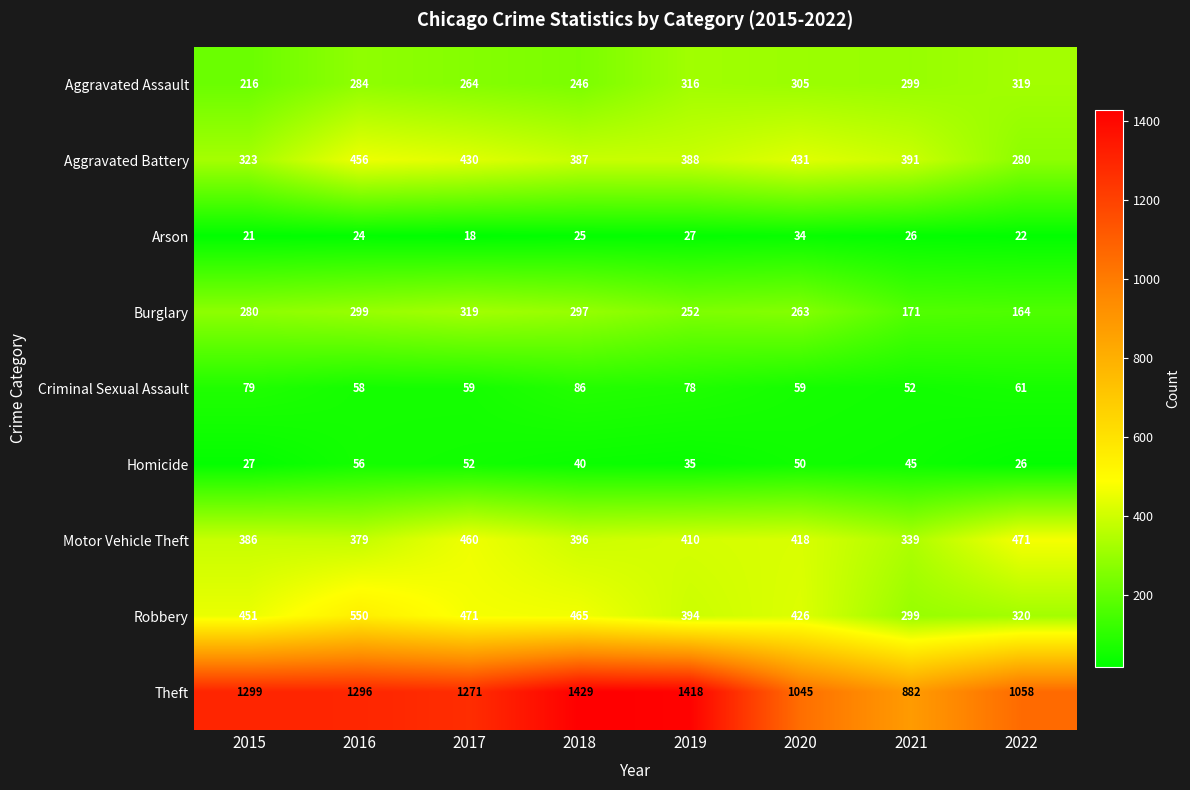

At 2016, list the series in order from largest to smallest.

Theft, Robbery, Aggravated Battery, Motor Vehicle Theft, Burglary, Aggravated Assault, Criminal Sexual Assault, Homicide, Arson